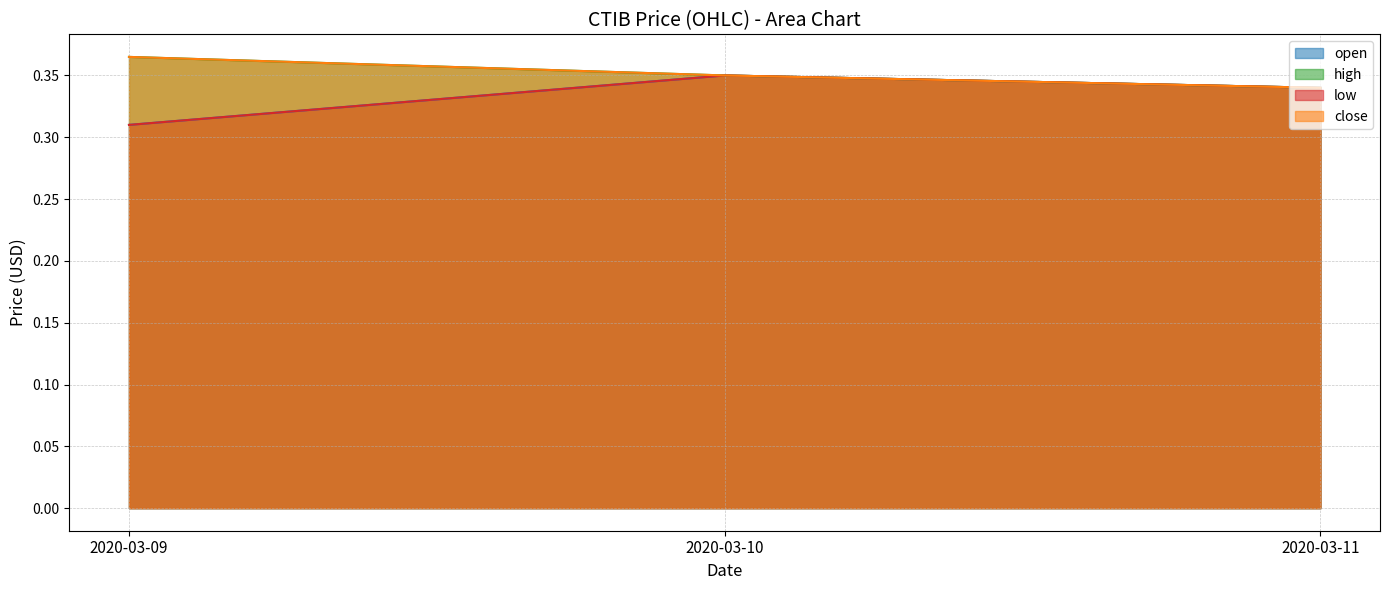

Count the number of data series in this chart.

4